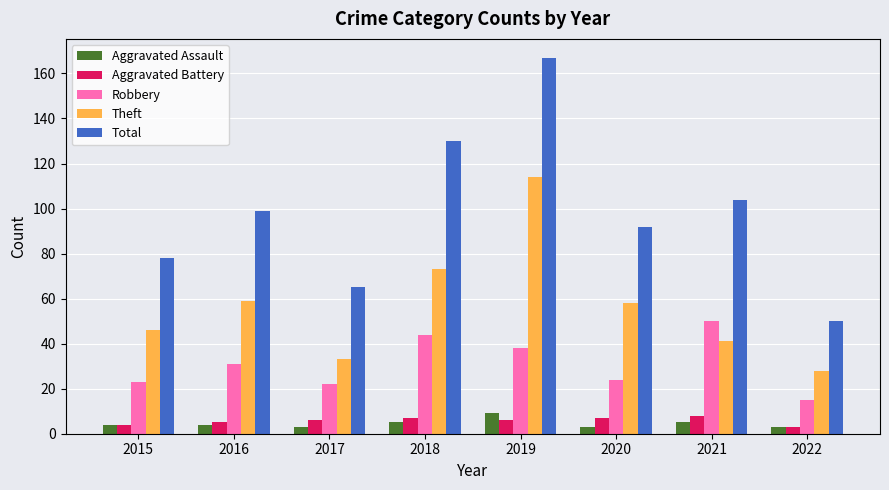

Reading left to right, transcribe all the data shown in this chart.

Aggravated Assault: 4	4	3	5	9	3	5	3
Aggravated Battery: 4	5	6	7	6	7	8	3
Robbery: 23	31	22	44	38	24	50	15
Theft: 46	59	33	73	114	58	41	28
Total: 78	99	65	130	167	92	104	50